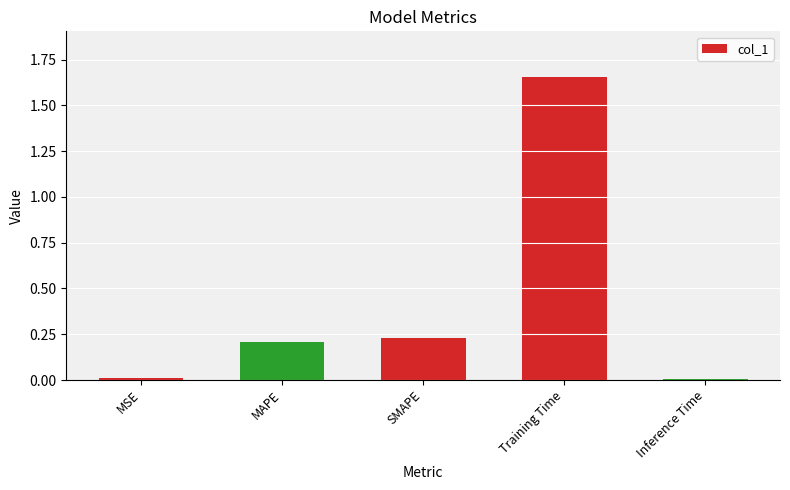

What is the sum of all values?

2.1